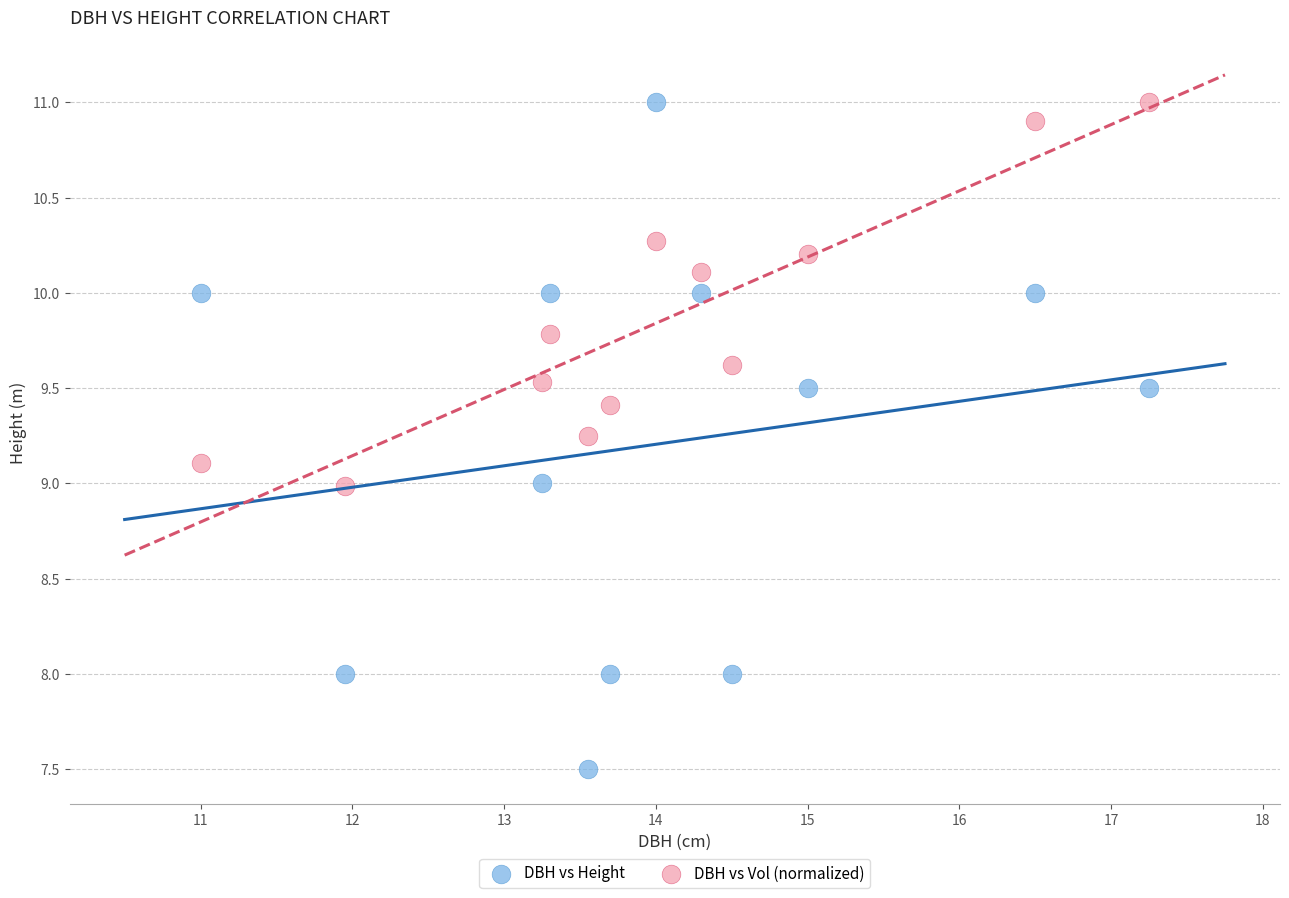

Which series has the widest spread of Y values?

DBH vs Height